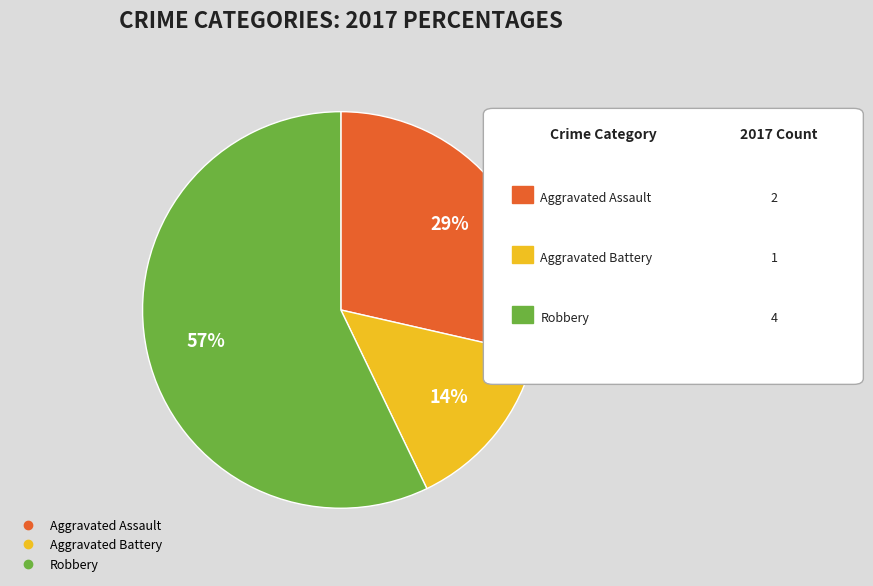

To the nearest percent, what percentage of the pie is Aggravated Assault?

29%